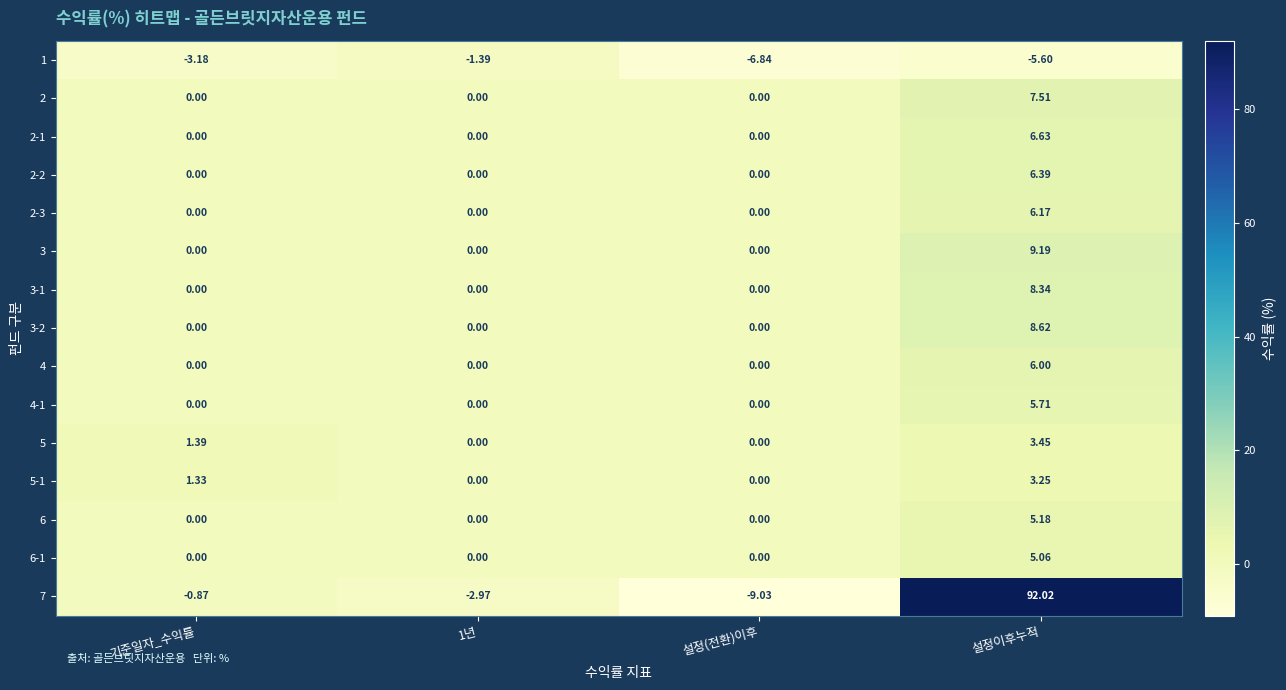

Which series has the largest total across all categories?

7